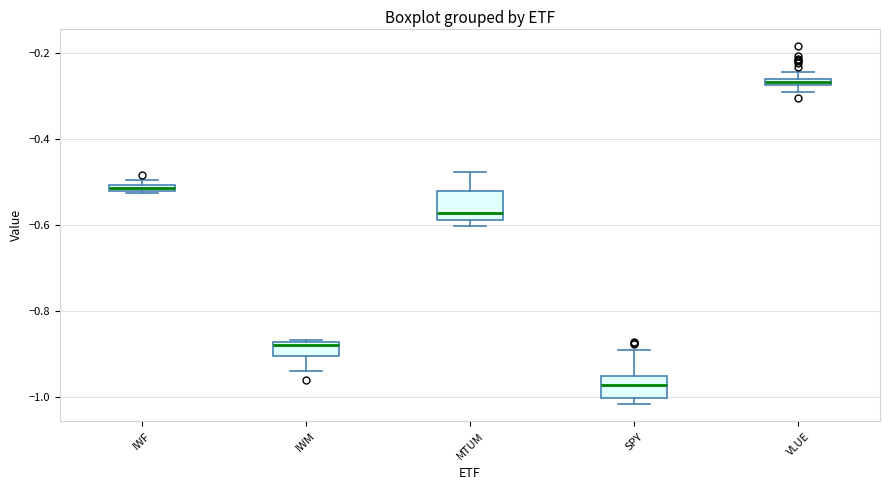

Where is the upper edge of the box for VLUE on the y-axis? The values are not printed on the chart, so give them approximately, as read against the axis.

-0.26